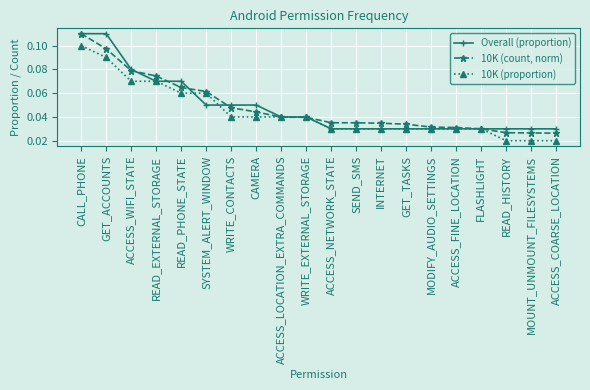

Does the chart have visible grid lines?

Yes